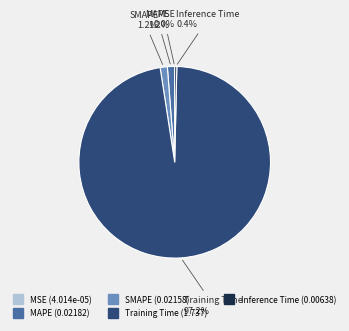

To the nearest percent, what portion does MAPE represent?

1%